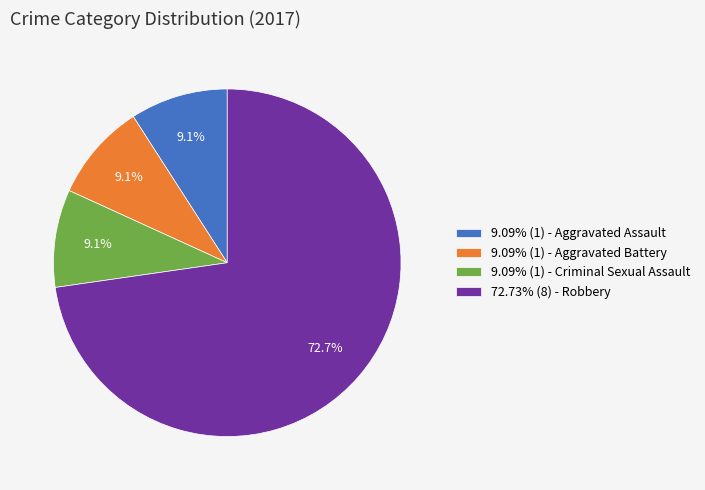

What percentage do 9.09% (1) - Criminal Sexual Assault and 72.73% (8) - Robbery together represent?

81.8%